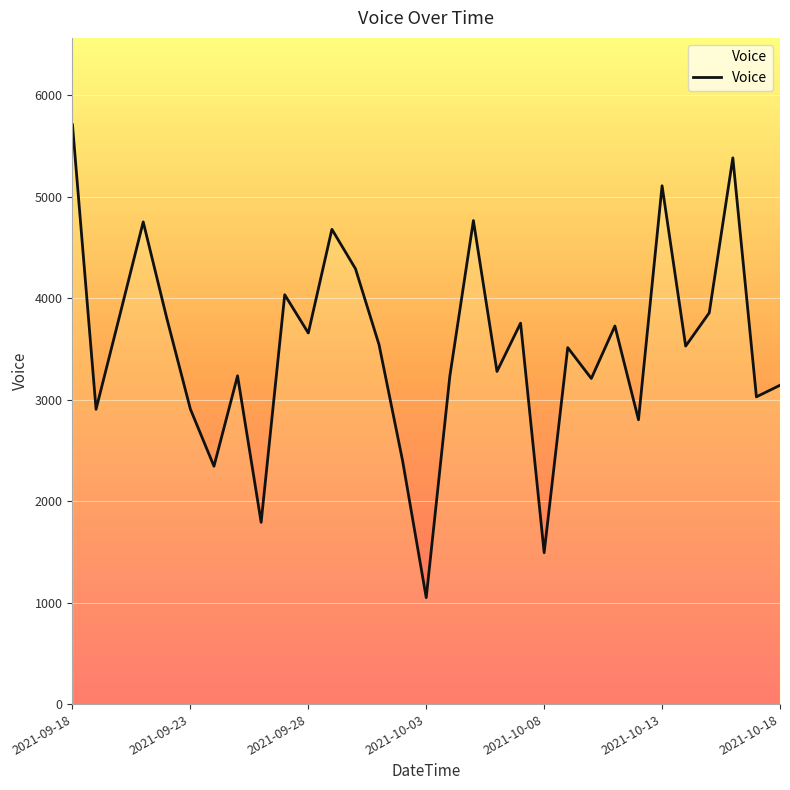

How many interior local valleys (lower than both neighbors) does the data have?

11